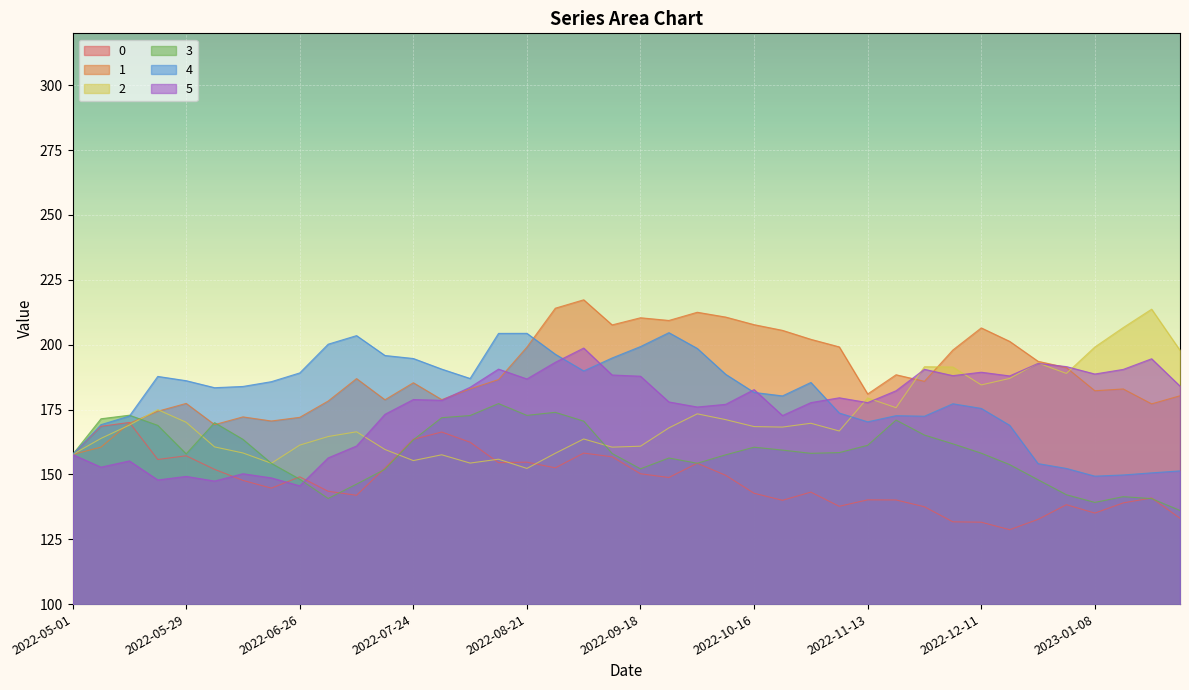

At which category does the chart reach its minimum across all series?

2022-12-18